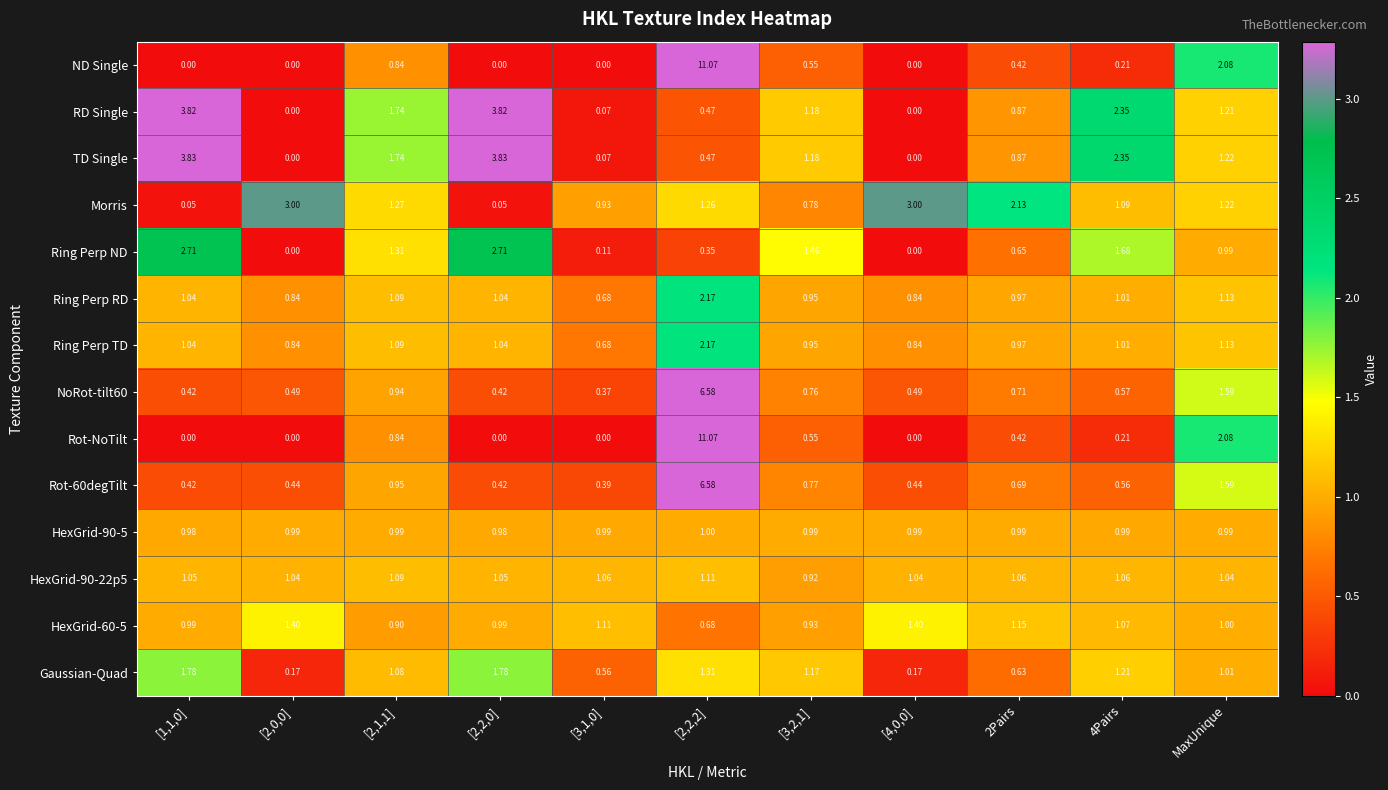

Is the value of RD Single at [2,2,0] greater than the value of Morris at [2,1,1]?

Yes